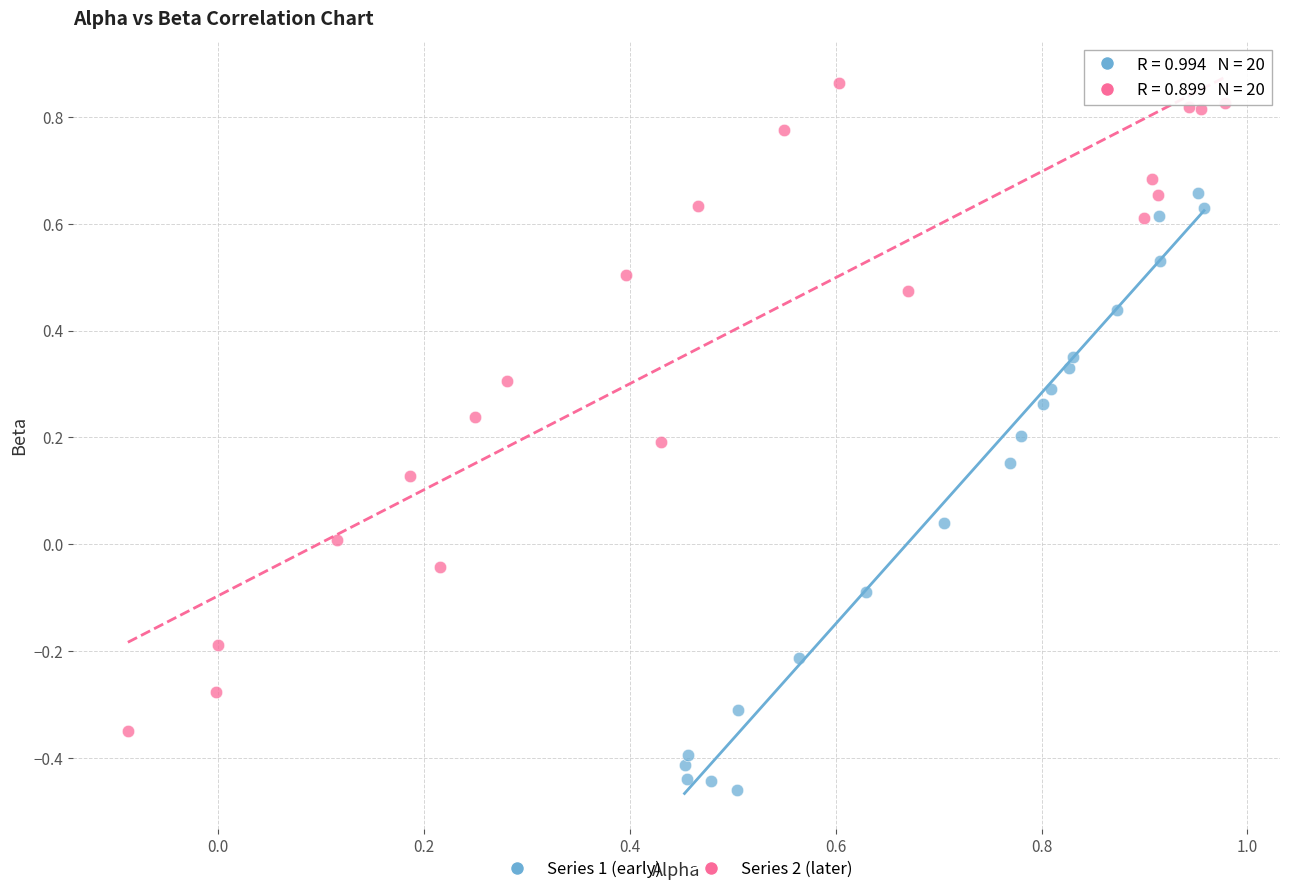

What are all the series names shown in the legend?

Series 1 (early), Series 2 (later)